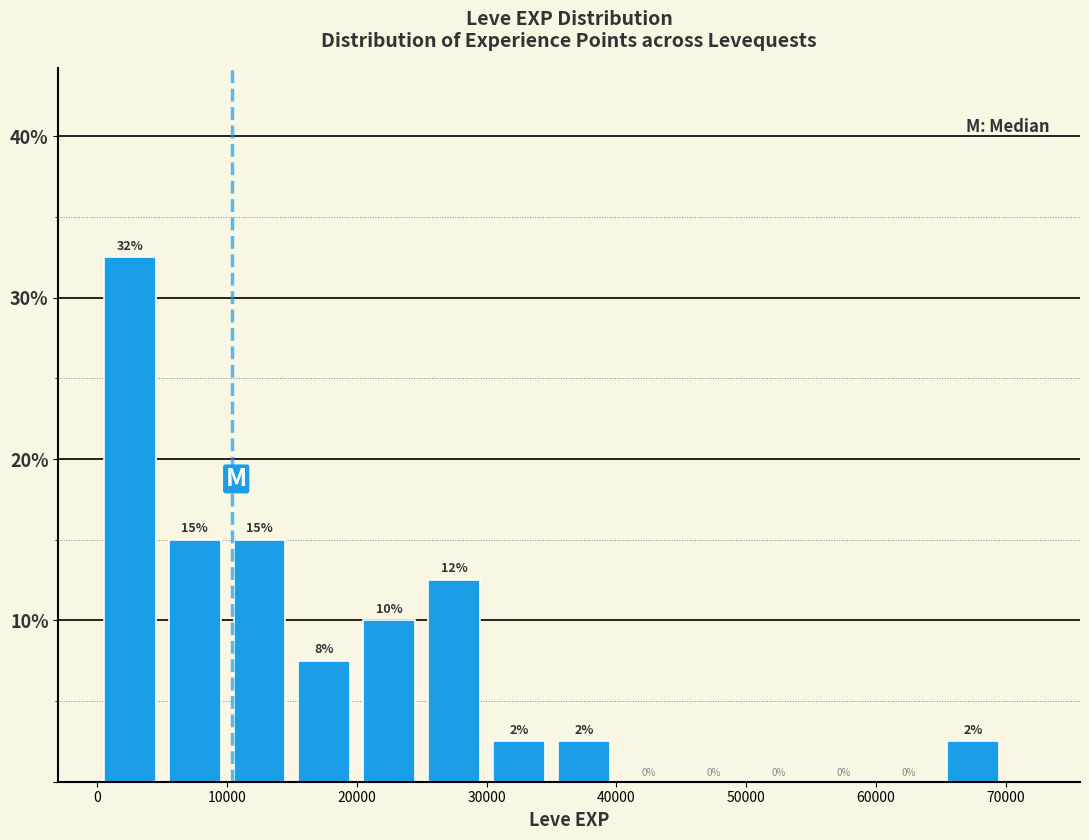

Which range on the x-axis has the tallest bar?

0 to 5000